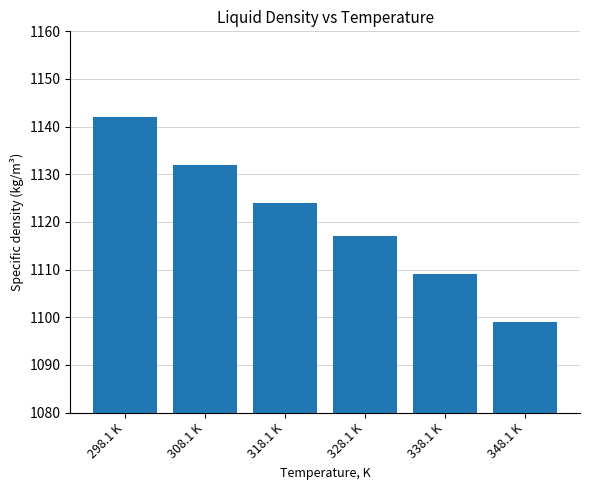

How many values are between 1109 and 1132?

4